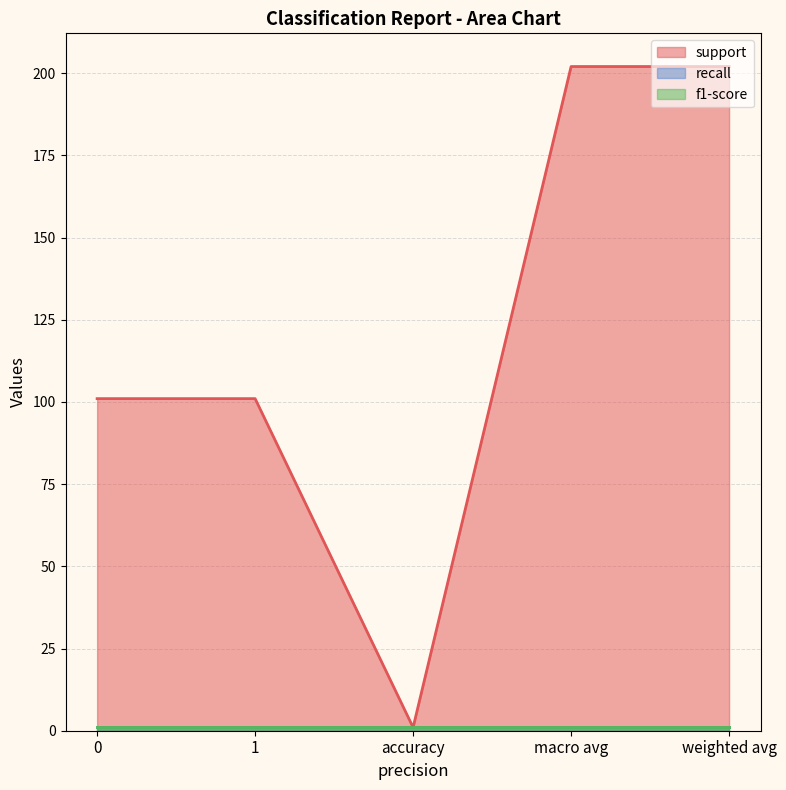

At which label does support first exceed 101?

macro avg